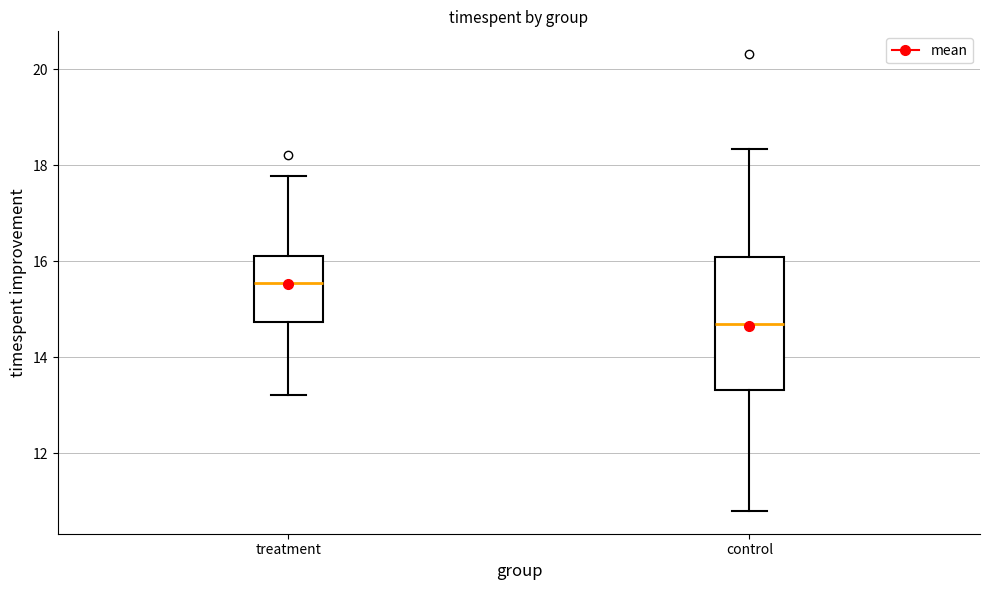

Which box has the highest median line?

treatment